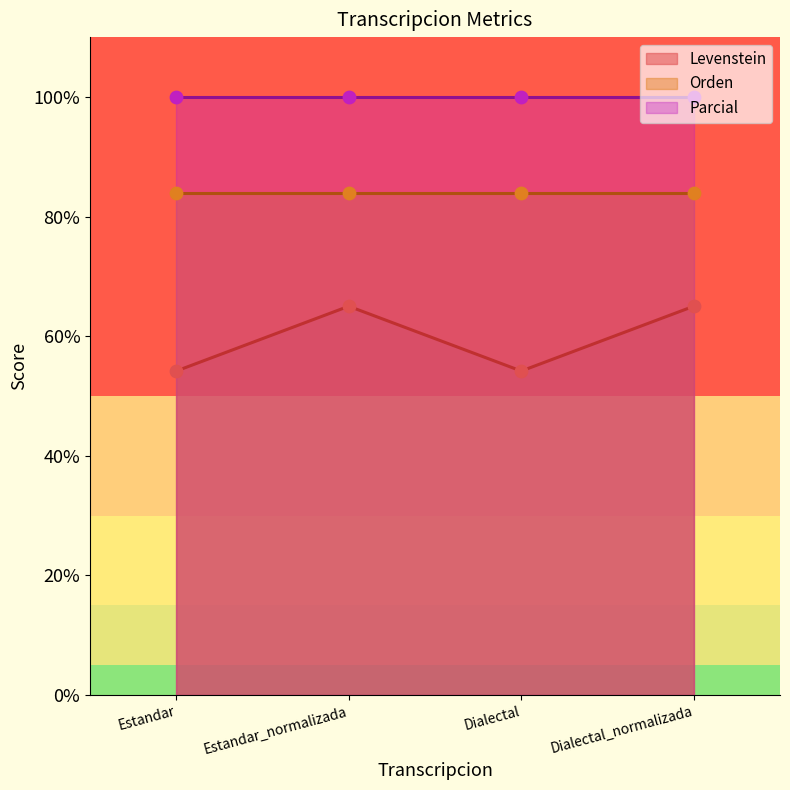

Which series has the largest total across all categories?

Parcial